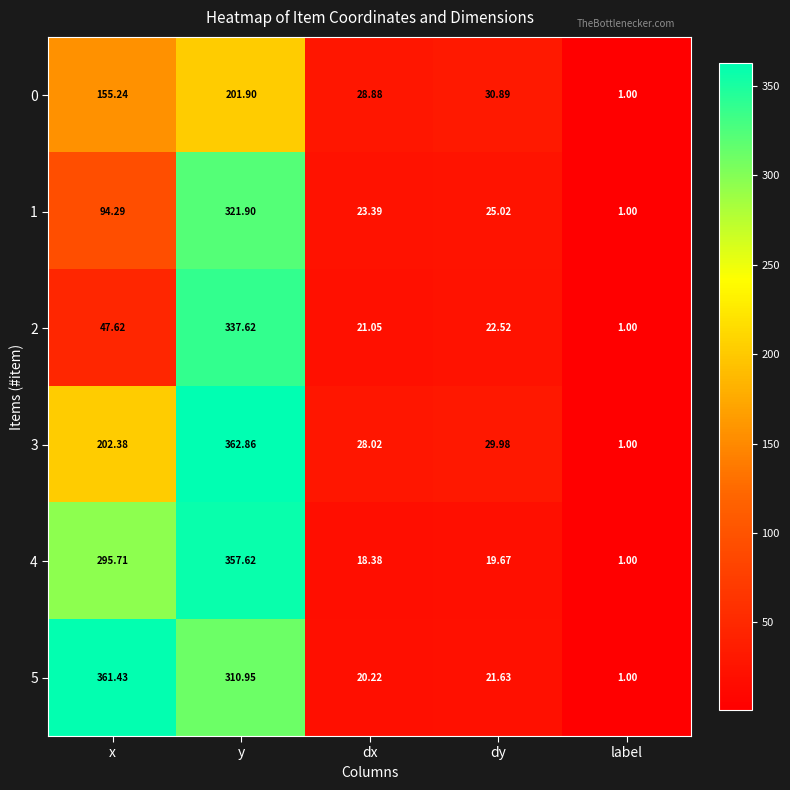

Count the number of categories in the chart.

5